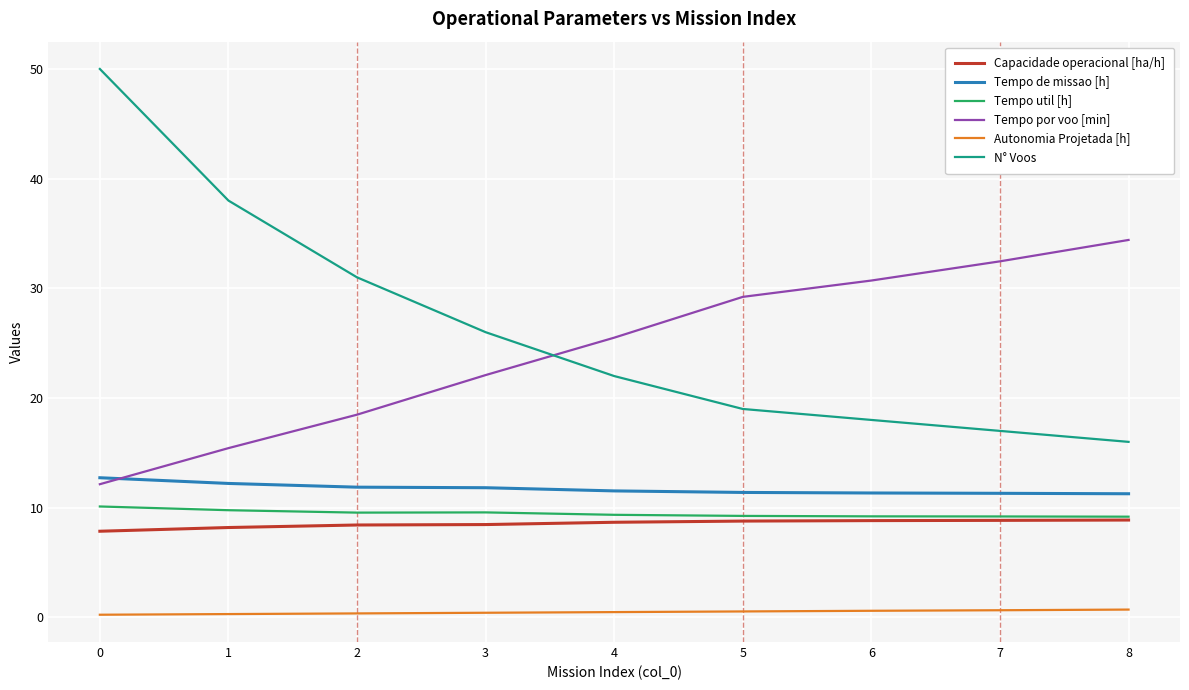

Is it true that N° Voos equals 11.5 at 0?

False